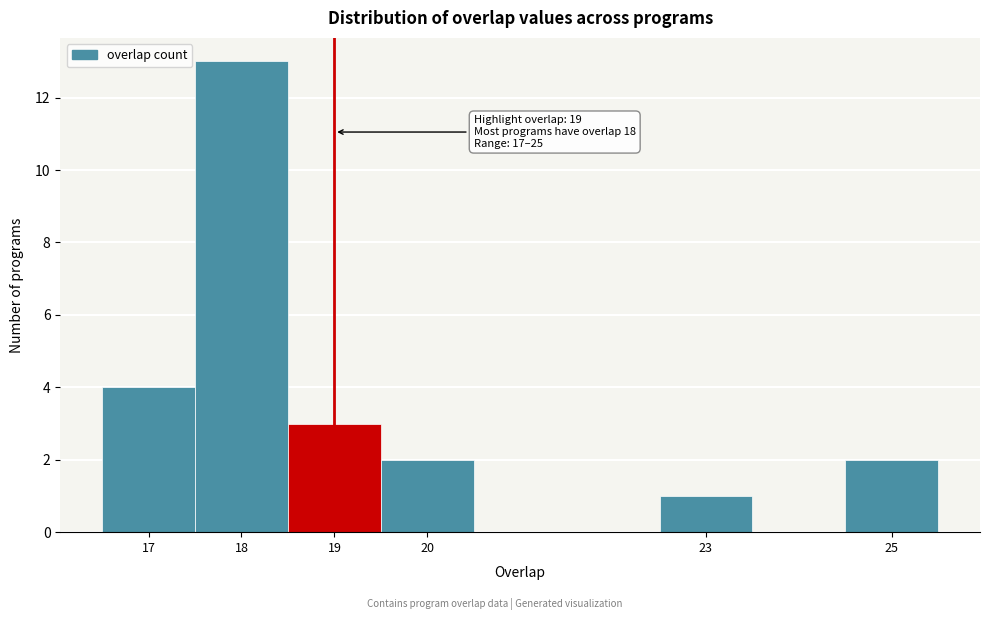

Which range on the x-axis has the tallest bar?

17.5 to 18.5